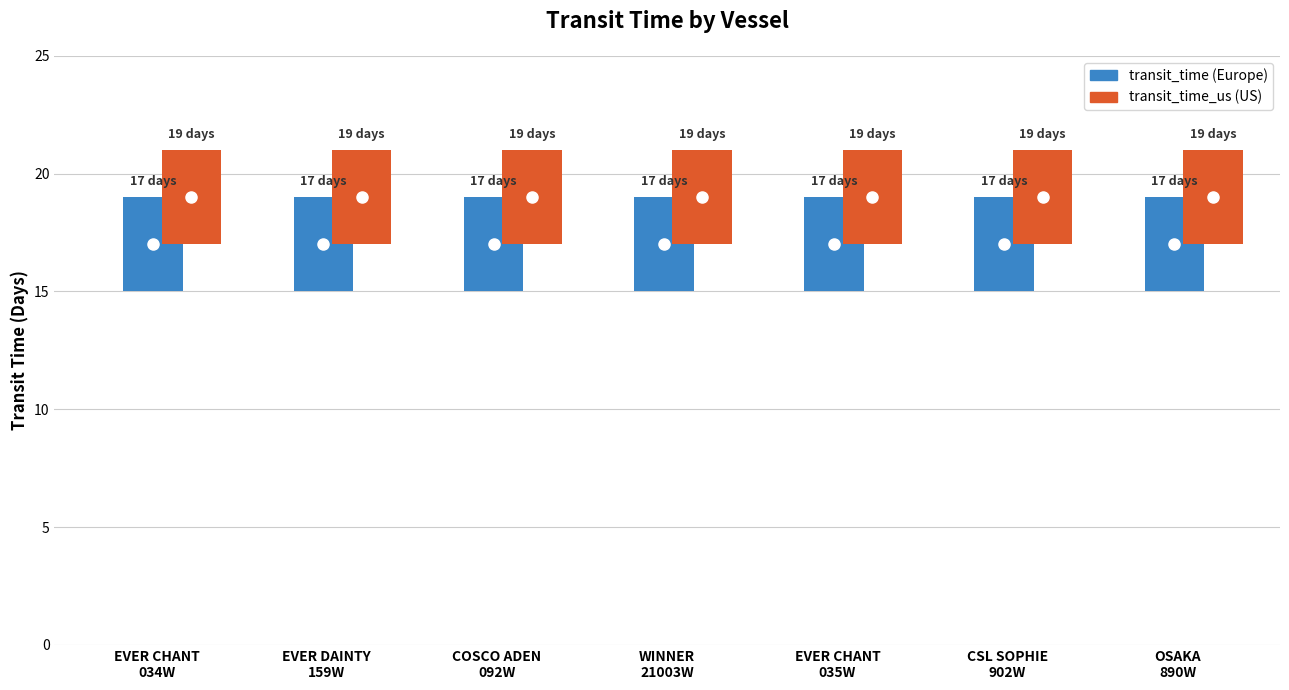

Reading left to right, extract all data points from this chart.

transit_time: 17	17	17	17	17	17	17
transit_time_us: 19	19	19	19	19	19	19